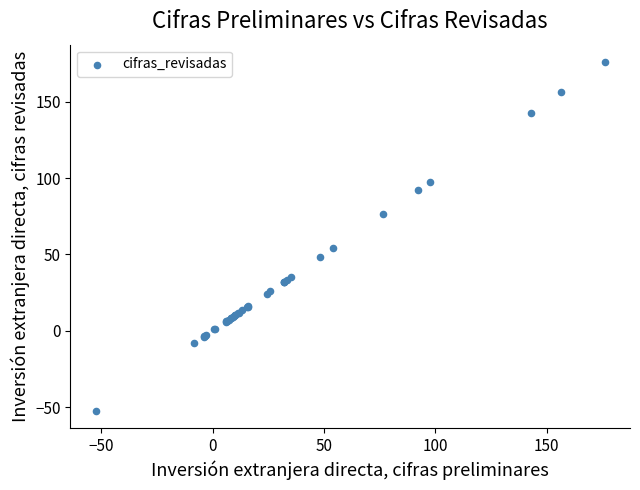

What Y value in the scatter plot is closest to 61?

54.1